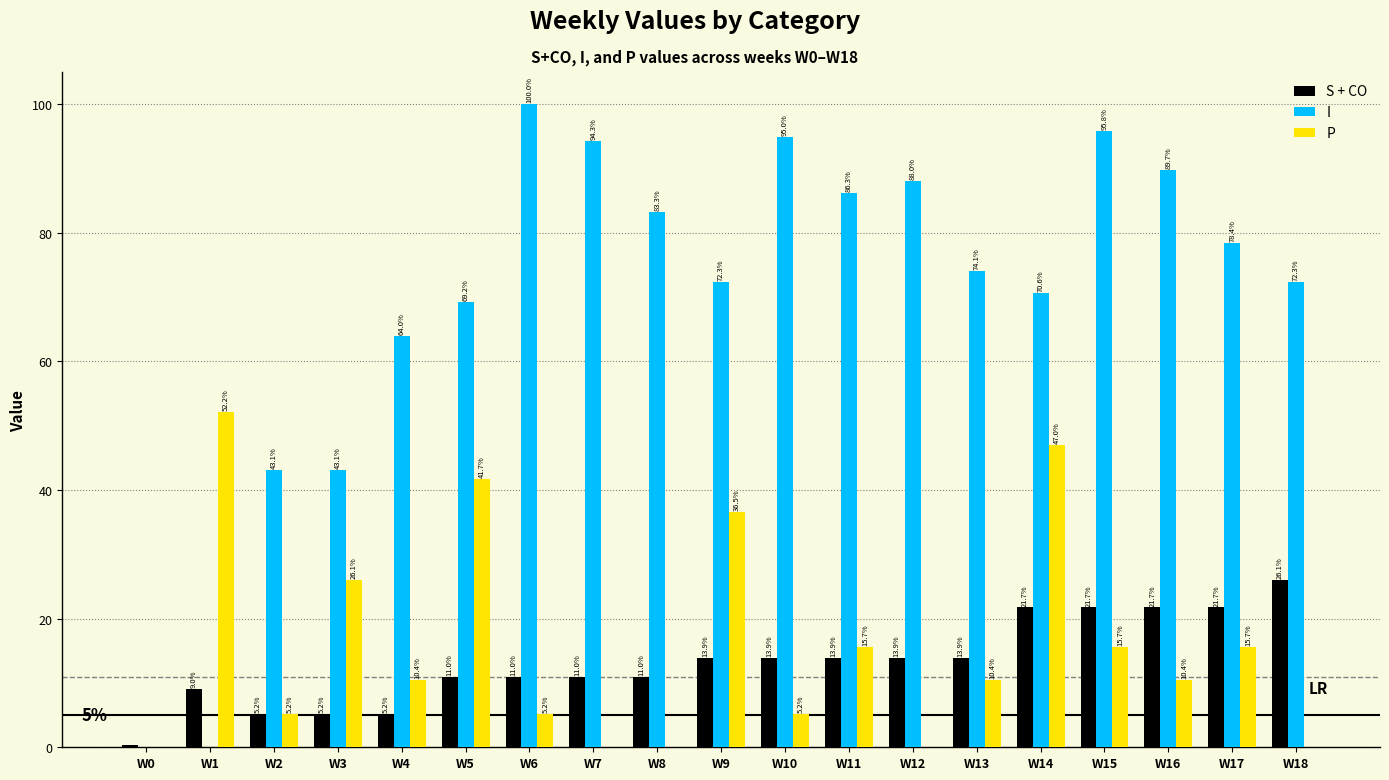

What is the sum of the I values at W13 and W16?

163.8